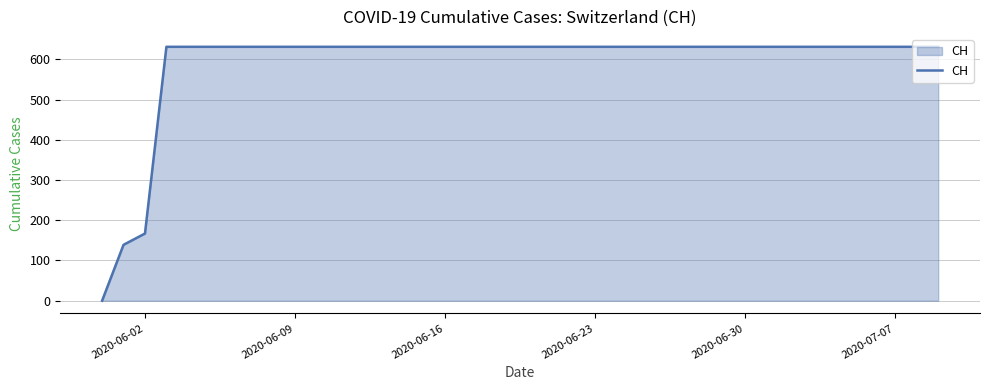

What is the maximum value shown in the chart?

631